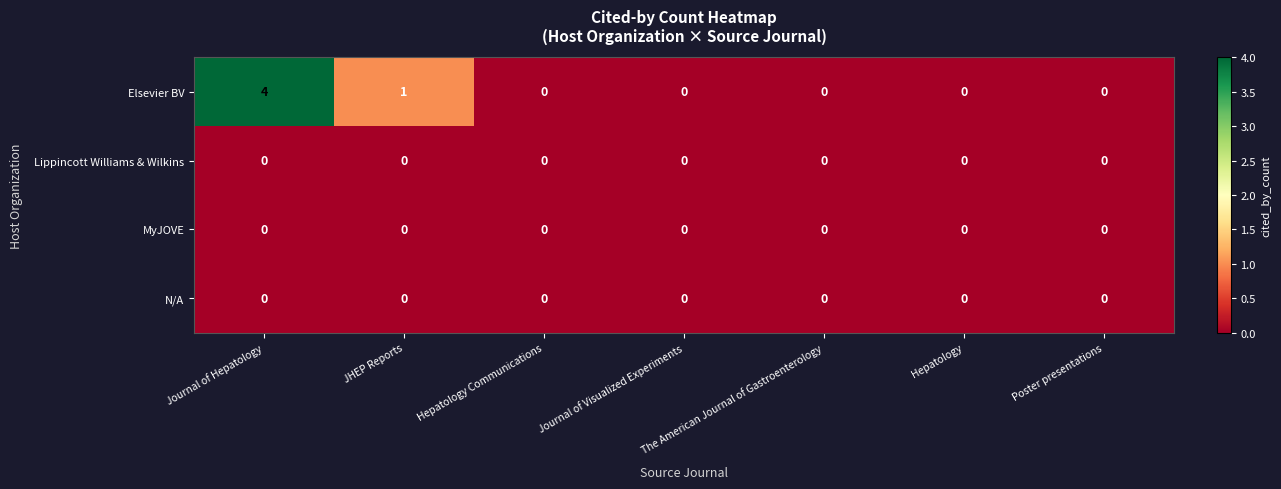

How many categories are shown in the chart?

7